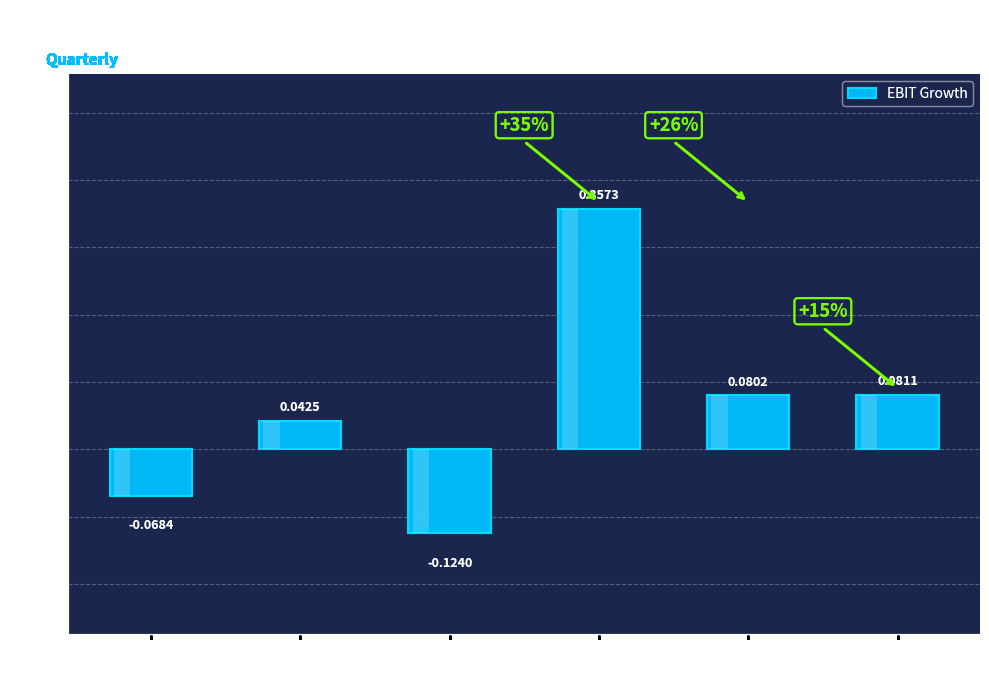

At which category does the chart reach its minimum across all series?

2017-12-31